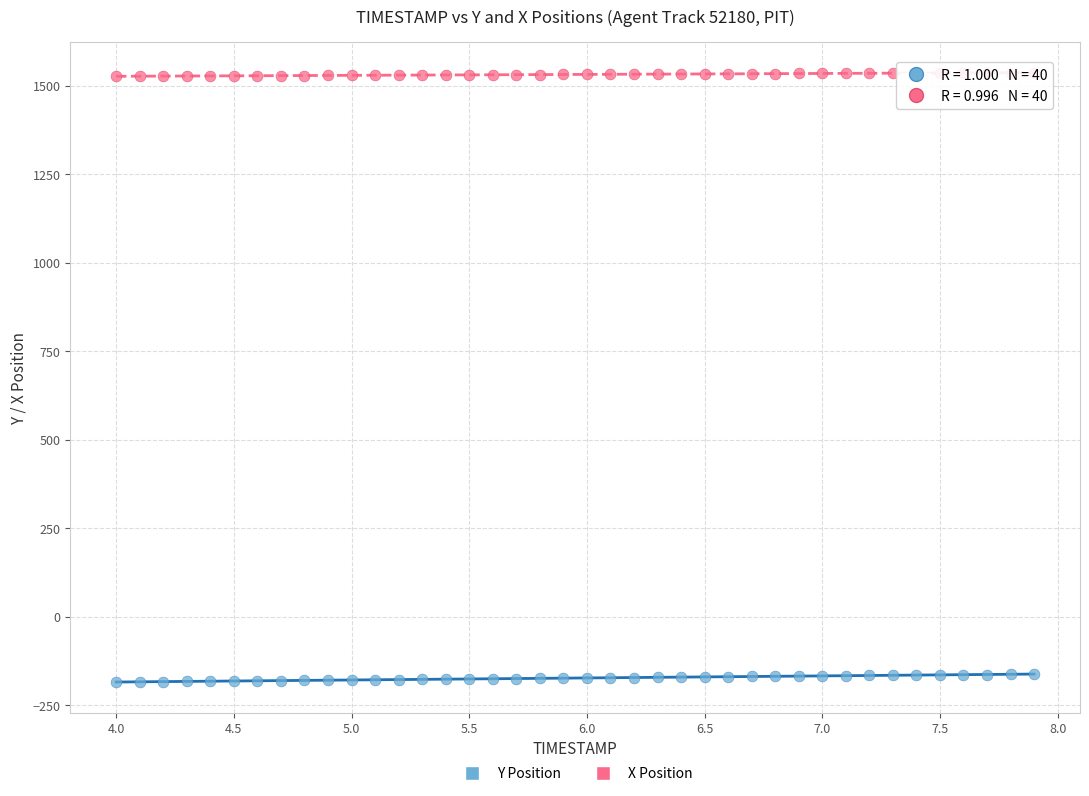

Which series has the largest Y range (max minus min)?

Y Position